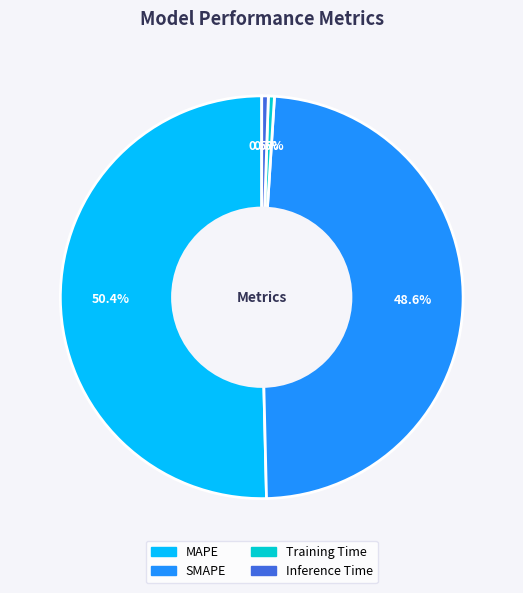

Which has a higher value, SMAPE or Inference Time?

SMAPE